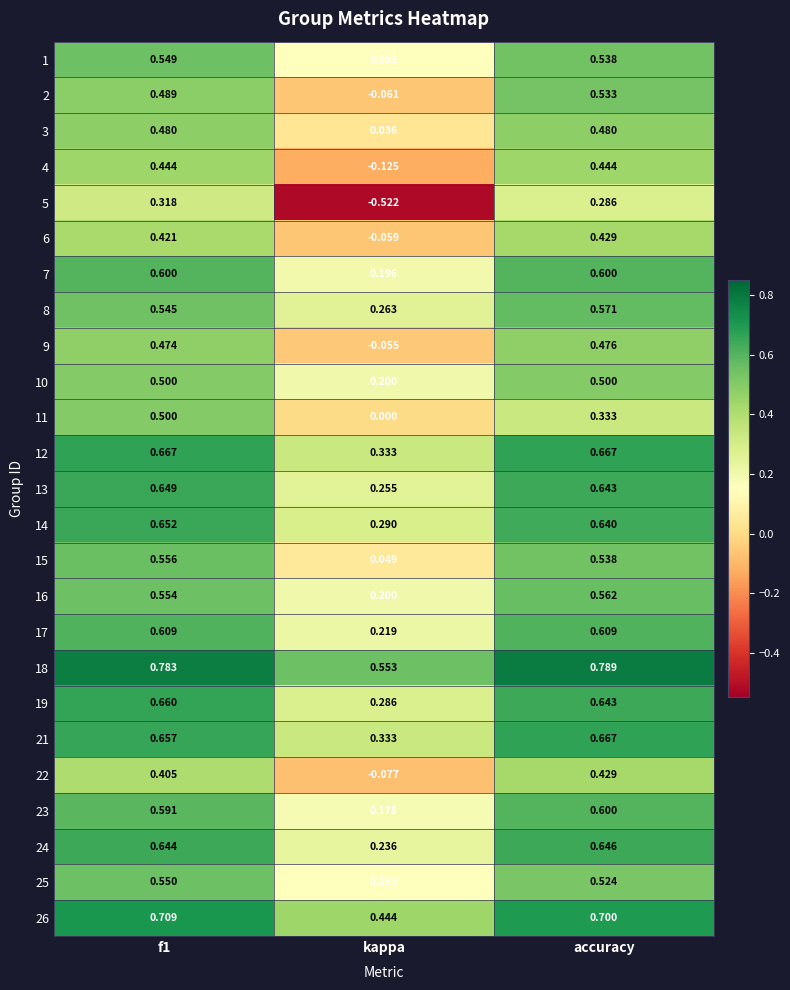

How many distinct data groups are displayed?

25